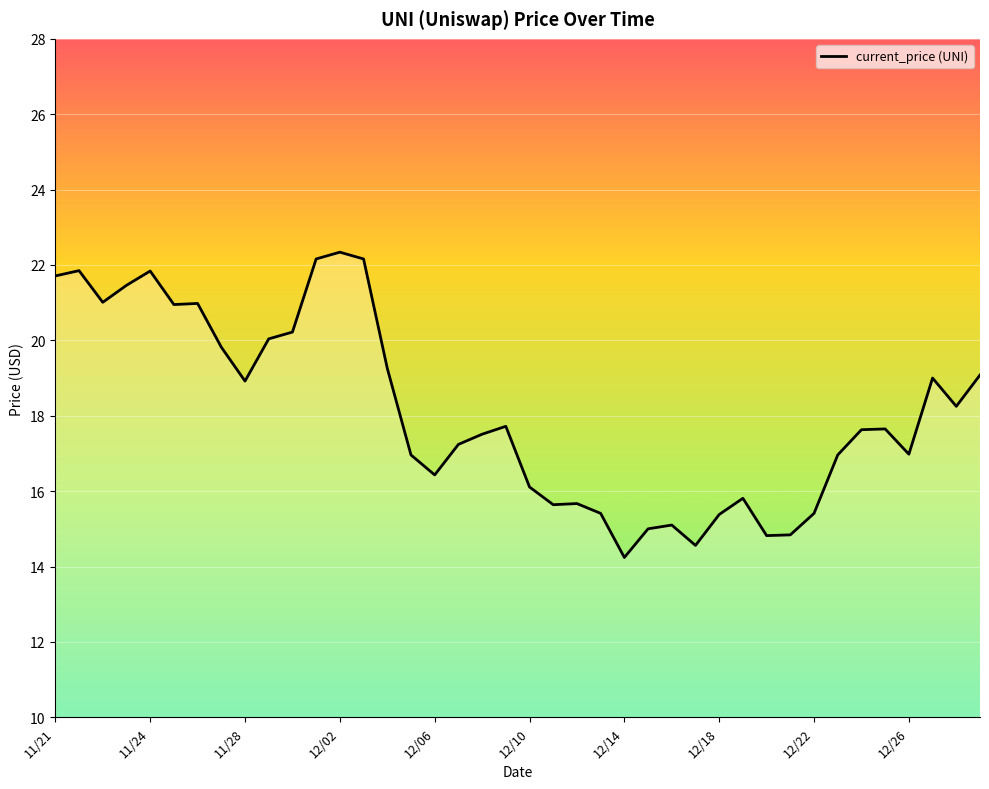

What is the difference between the maximum and minimum values?

8.1